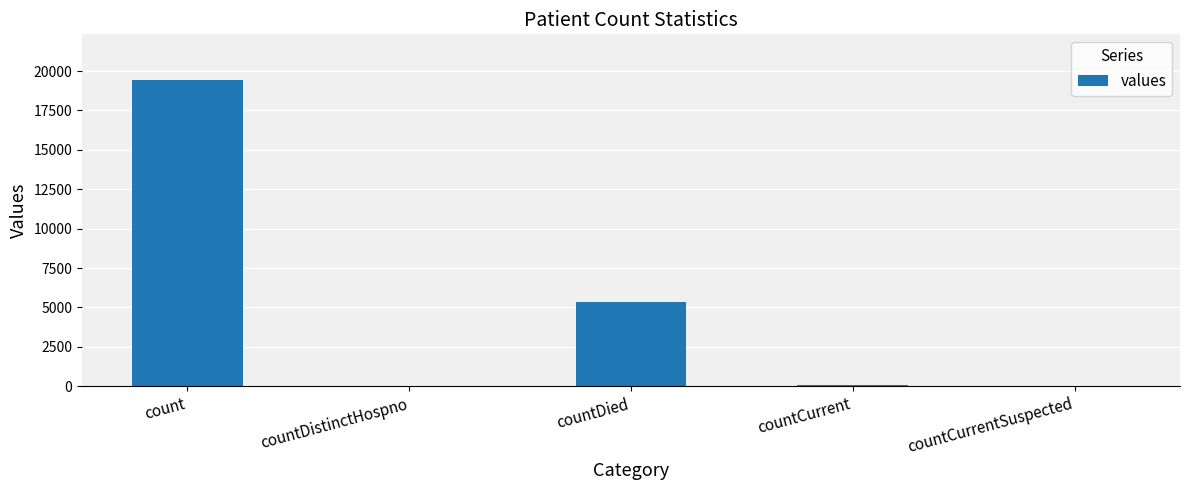

What is the change in value from countDied to countCurrentSuspected?

-5357